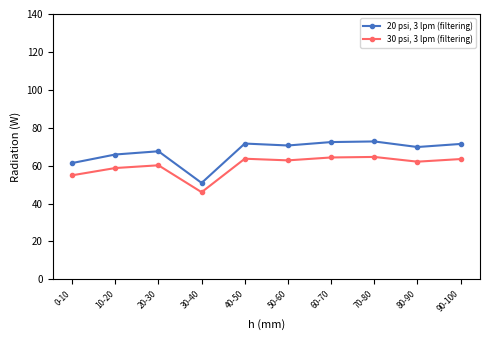

True or false: 30 psi, 3 lpm (filtering) has a value of 108.9 at 60-70.

False